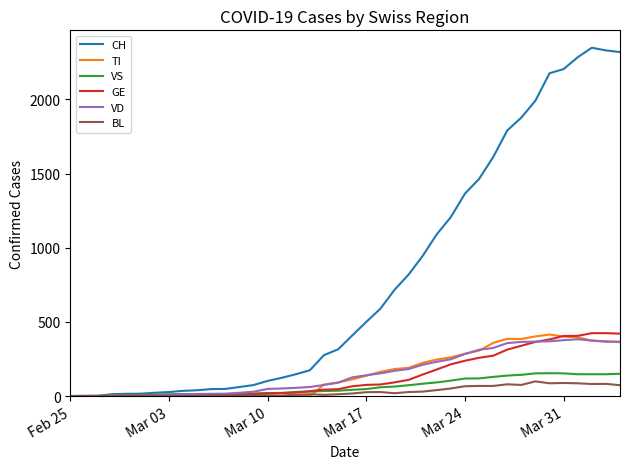

Which series has the widest spread of values?

CH